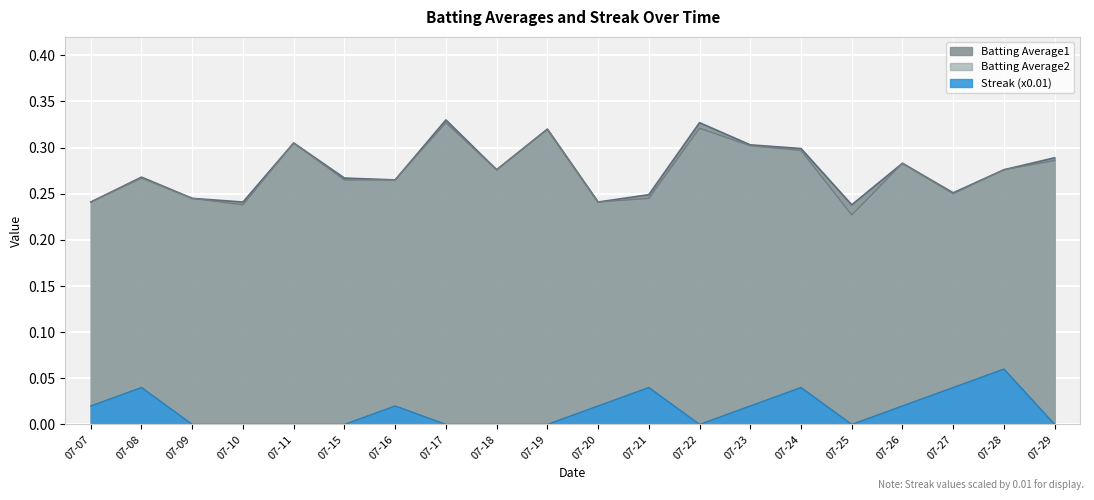

Reading left to right, extract all data points from this chart.

Batting Average1: 0.2	0.3	0.2	0.2	0.3	0.3	0.3	0.3	0.3	0.3	0.2	0.2	0.3	0.3	0.3	0.2	0.3	0.3	0.3	0.3
Batting Average2: 0.2	0.3	0.2	0.2	0.3	0.3	0.3	0.3	0.3	0.3	0.2	0.2	0.3	0.3	0.3	0.2	0.3	0.2	0.3	0.3
Streak: 0.0	0.0	0.0	0.0	0.0	0.0	0.0	0.0	0.0	0.0	0.0	0.0	0.0	0.0	0.0	0.0	0.0	0.0	0.1	0.0